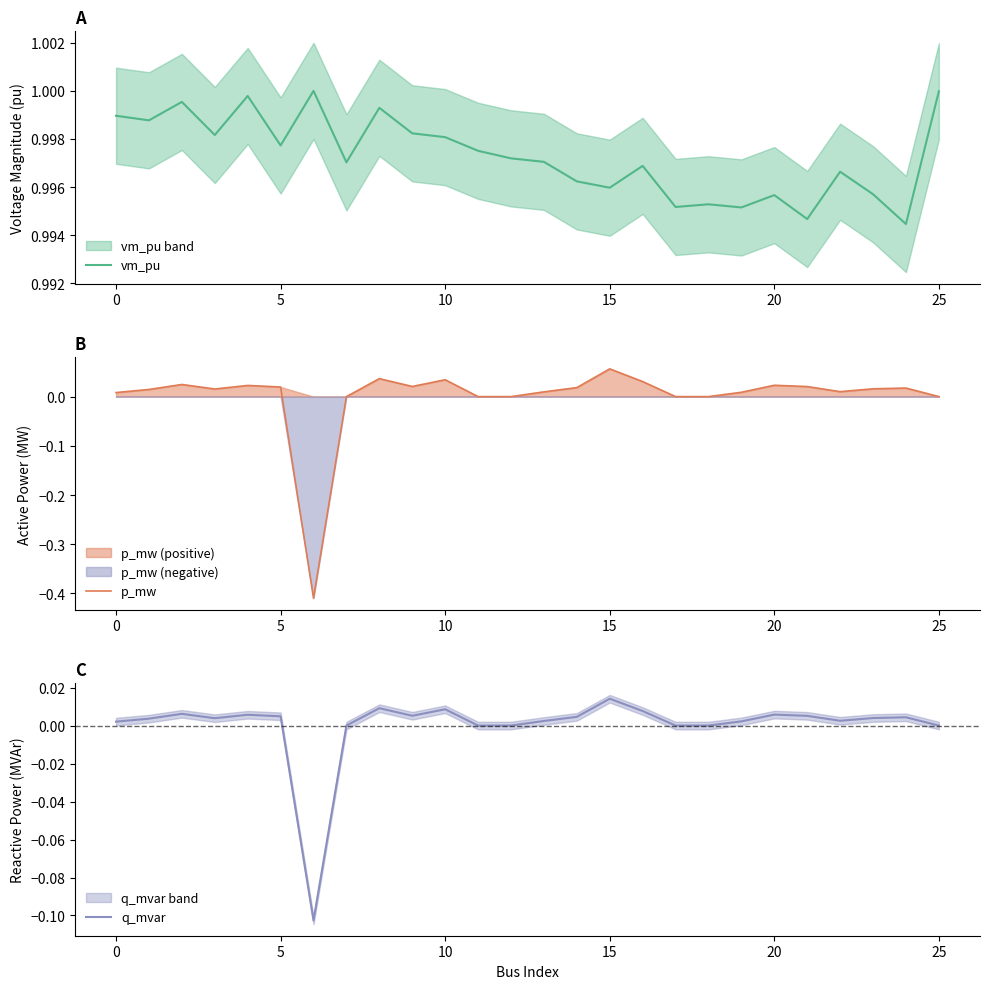

What is the label of the 20th point from the left?

19